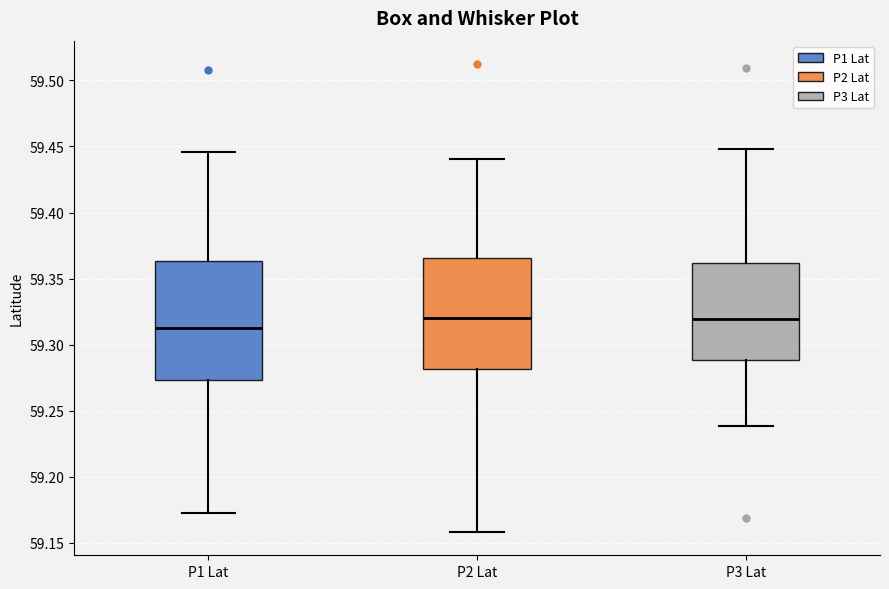

Where does the lower whisker of the box for P1 Lat end on the y-axis? The values are not printed on the chart, so give them approximately, as read against the axis.

59.175